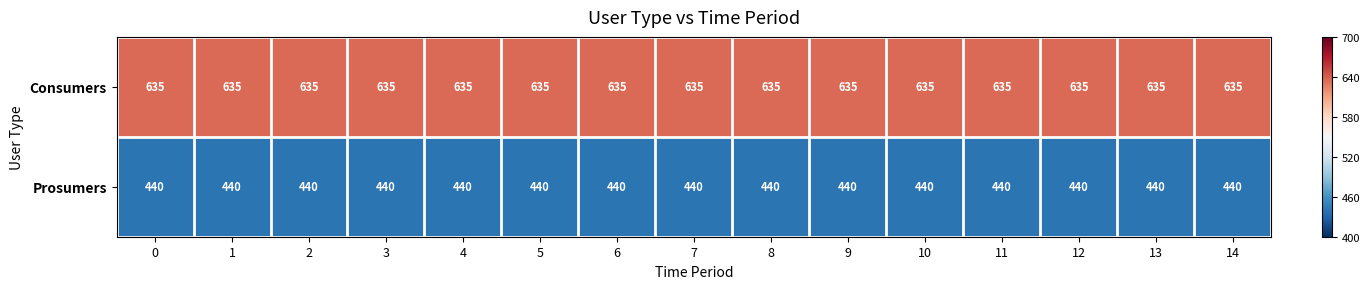

Which series has the largest total across all categories?

Consumers